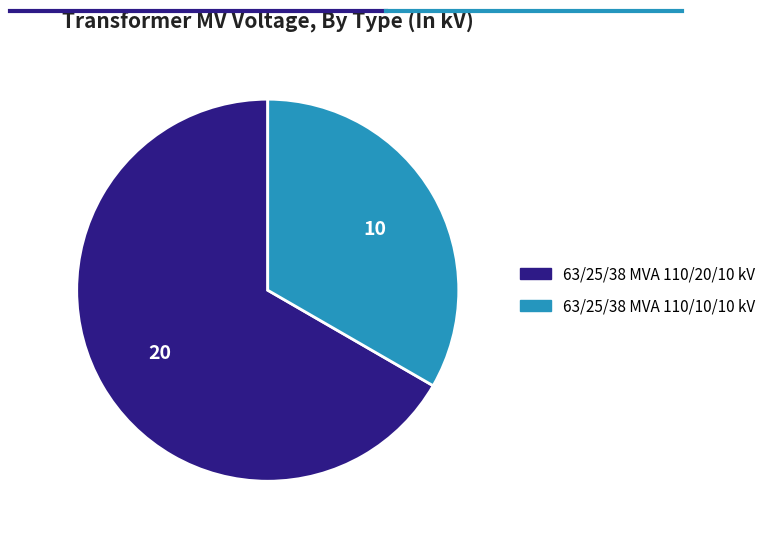

Which slice is the smallest?

63/25/38 MVA 110/10/10 kV